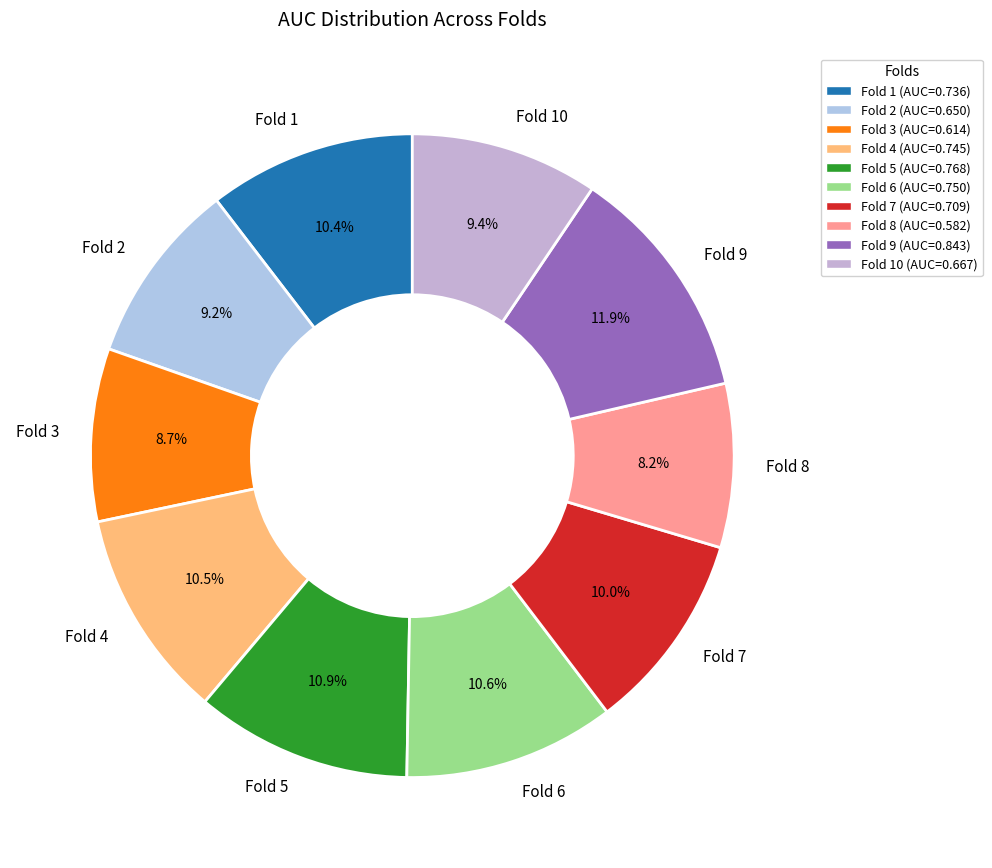

Does Fold 6 account for over 50% of the chart?

No